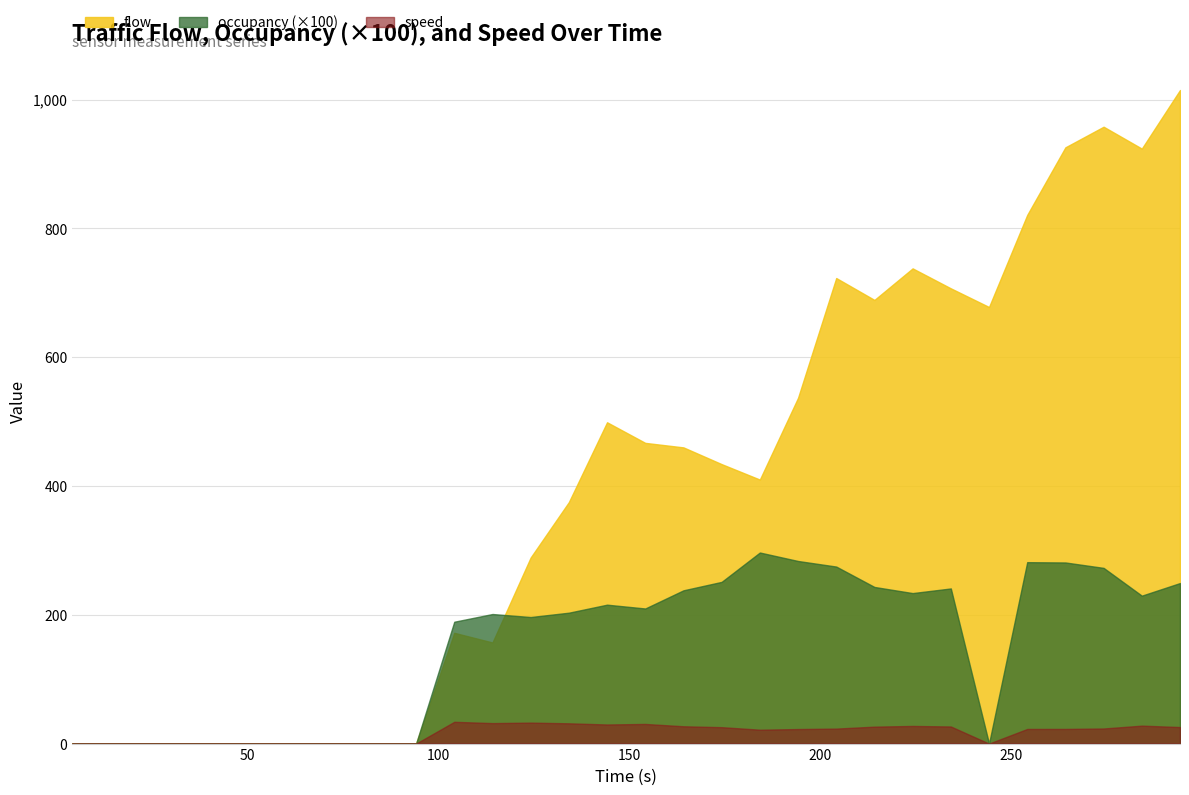

What is the maximum value shown in the chart?

1015.0